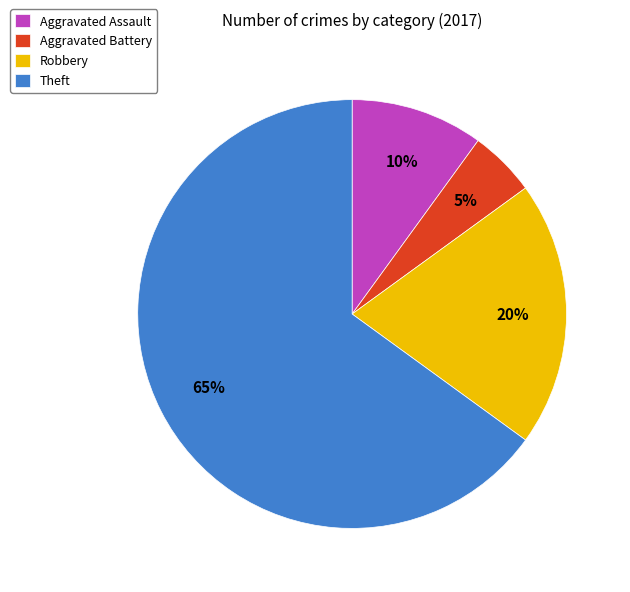

Combined, do Robbery and Theft account for over 50%?

Yes